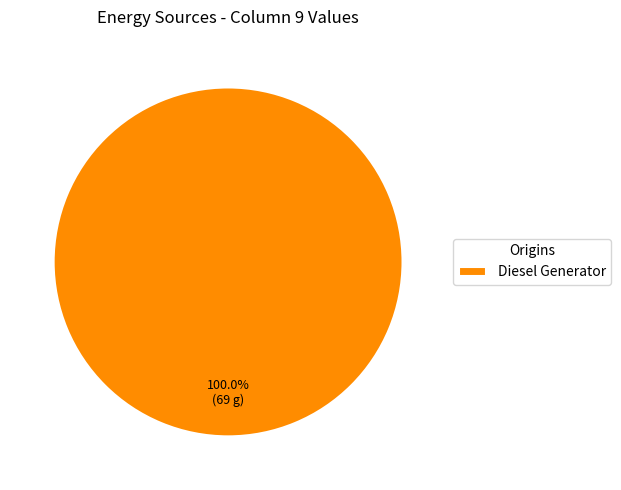

Does Diesel Generator represent more than half of the total?

Yes